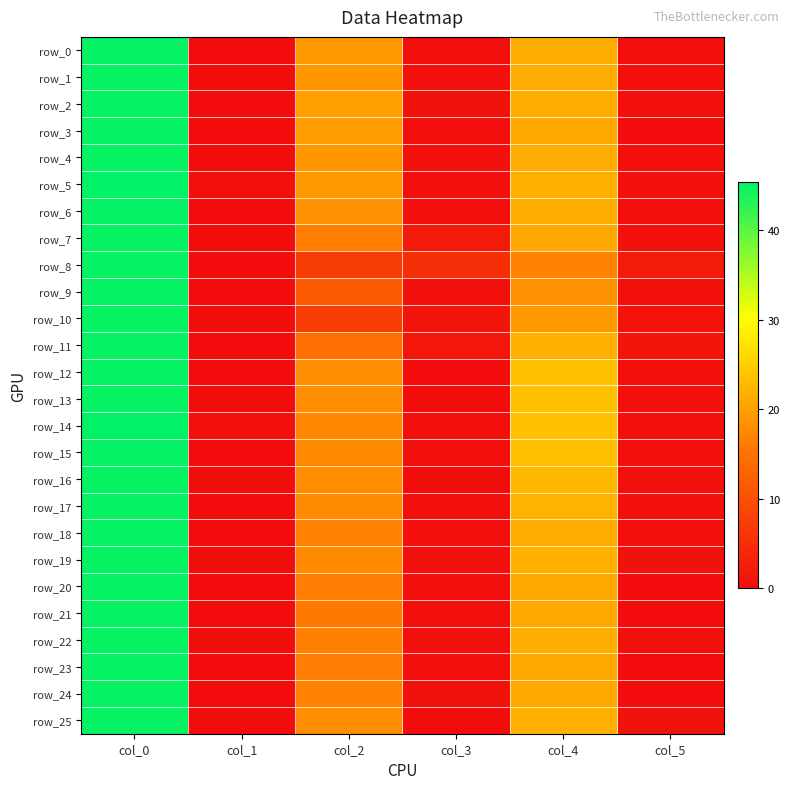

List the labels in order of row_12 value, largest first.

col_0, col_4, col_2, col_5, col_1, col_3